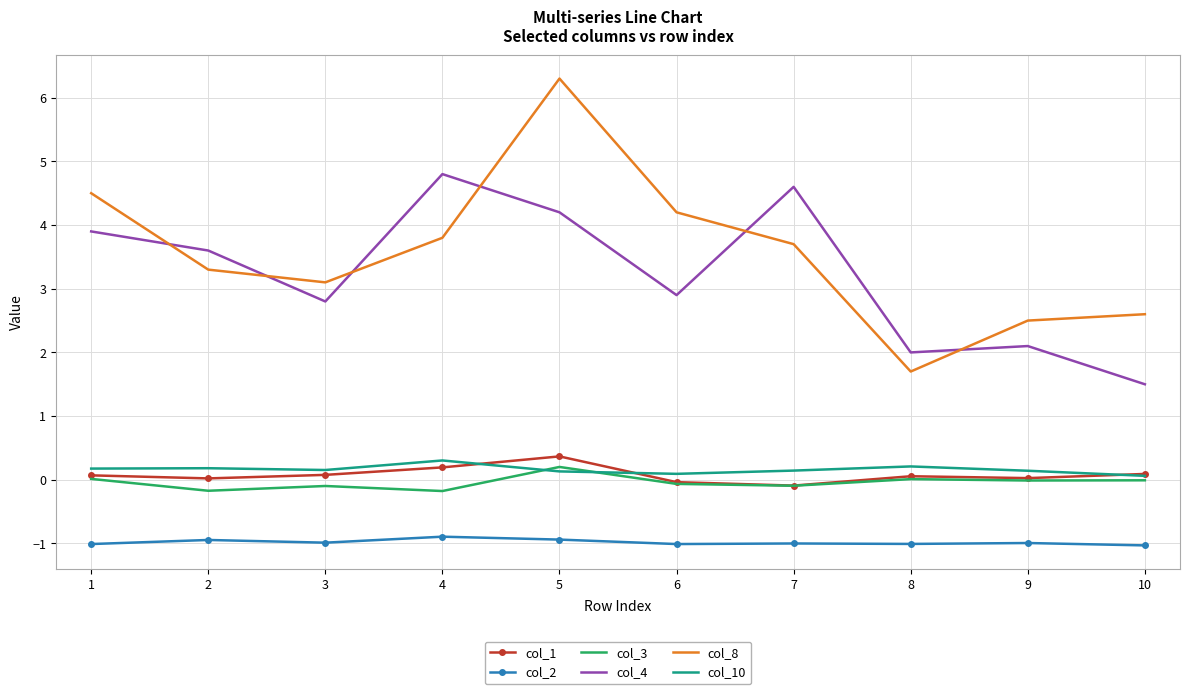

True or false: col_4 and col_10 cross at least once.

False